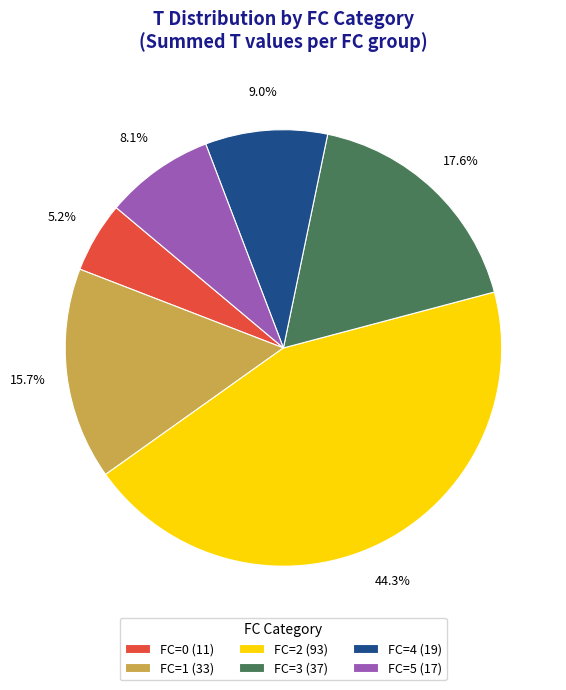

Between FC=5 (17) and FC=3 (37), which is larger?

FC=3 (37)